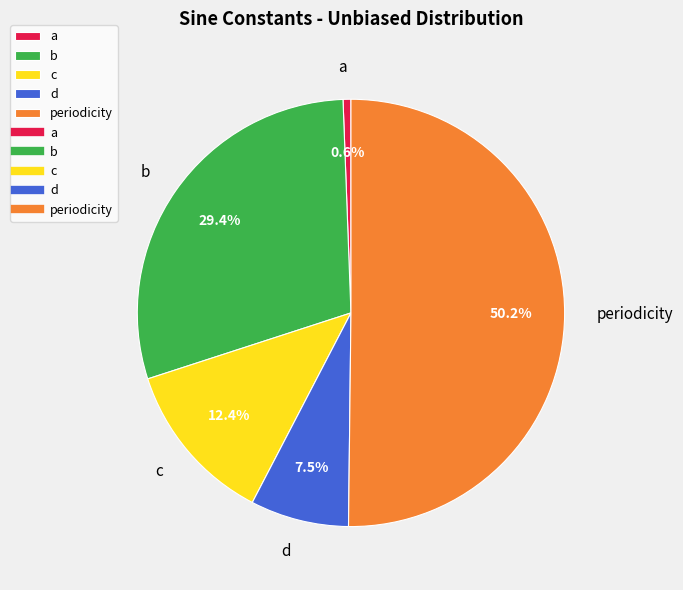

How many slices are in this pie chart?

5